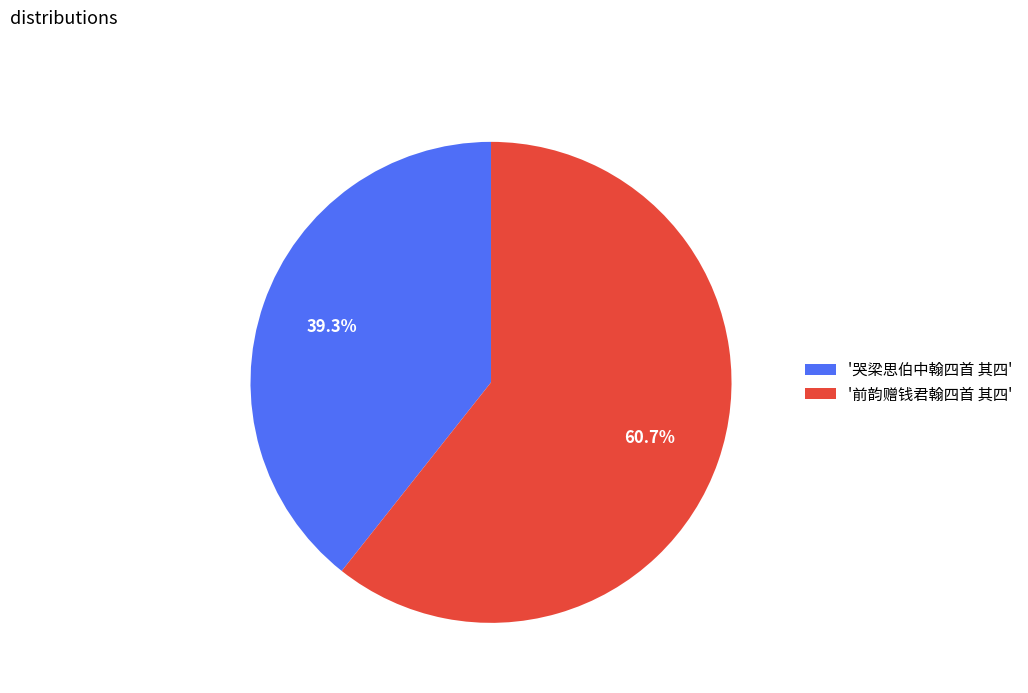

How many segments does this pie chart have?

2